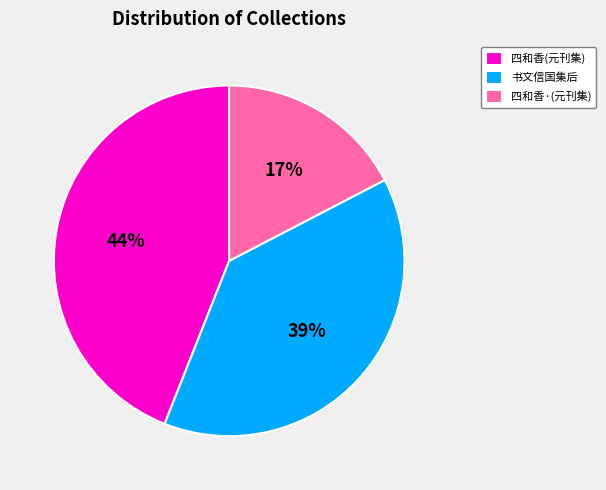

How many slices are in this pie chart?

3